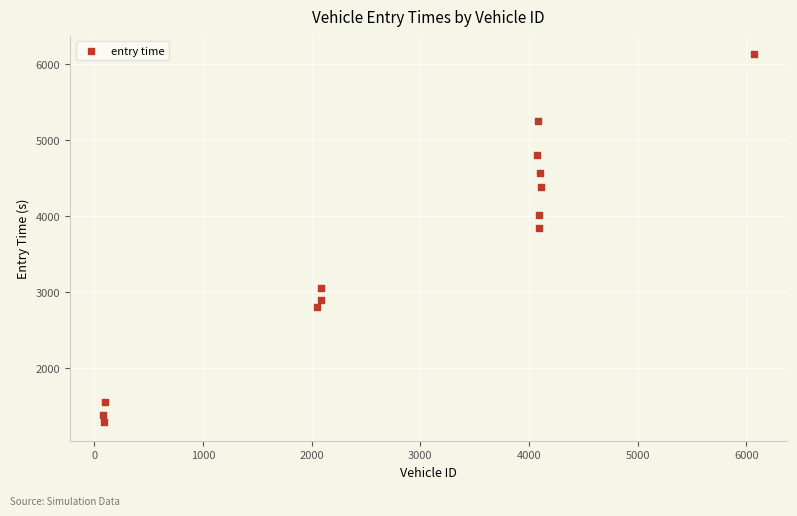

What is the range of X values (max minus min)?

5997.0